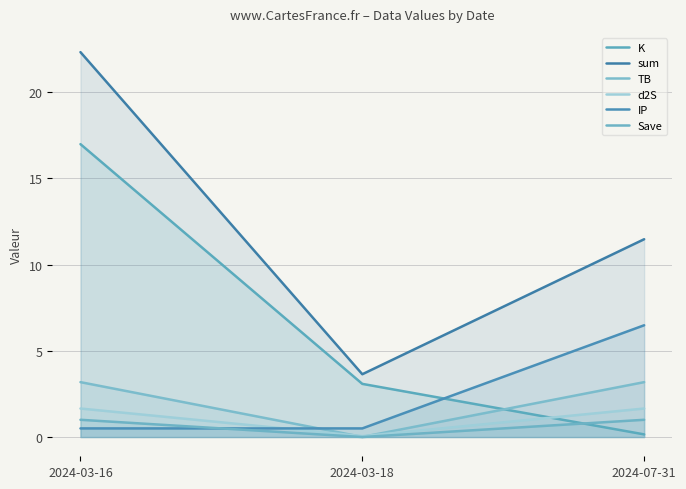

What position from the right is 2024-03-16?

3